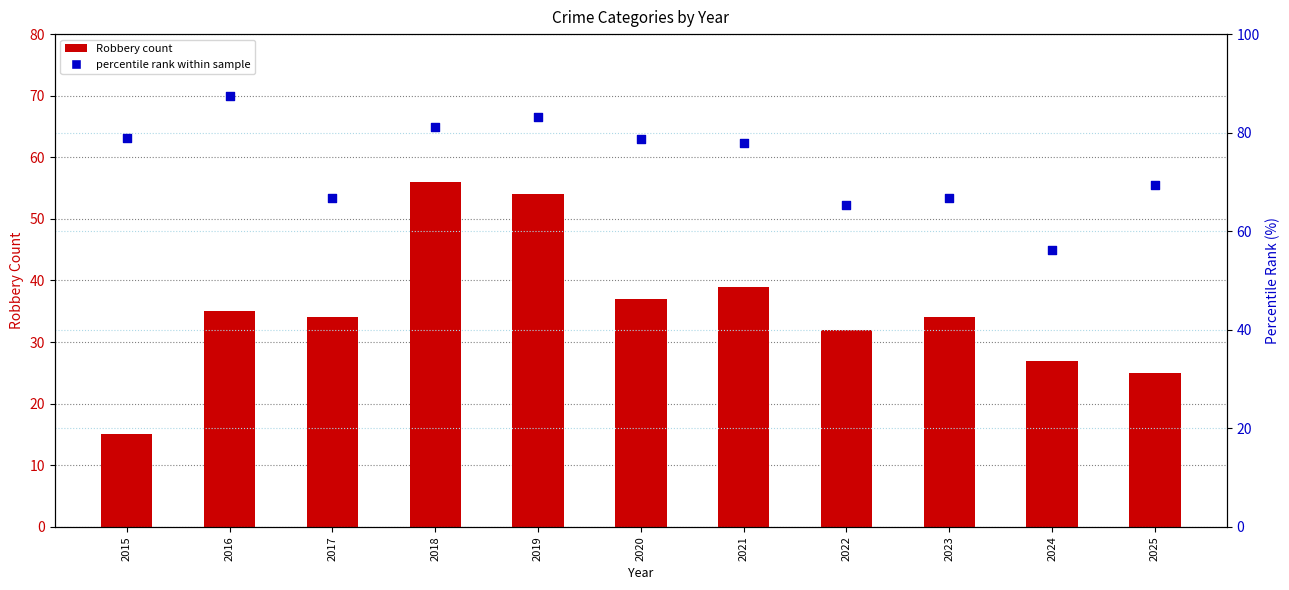

What are all the series names shown in the legend?

Robbery count, percentile rank within sample